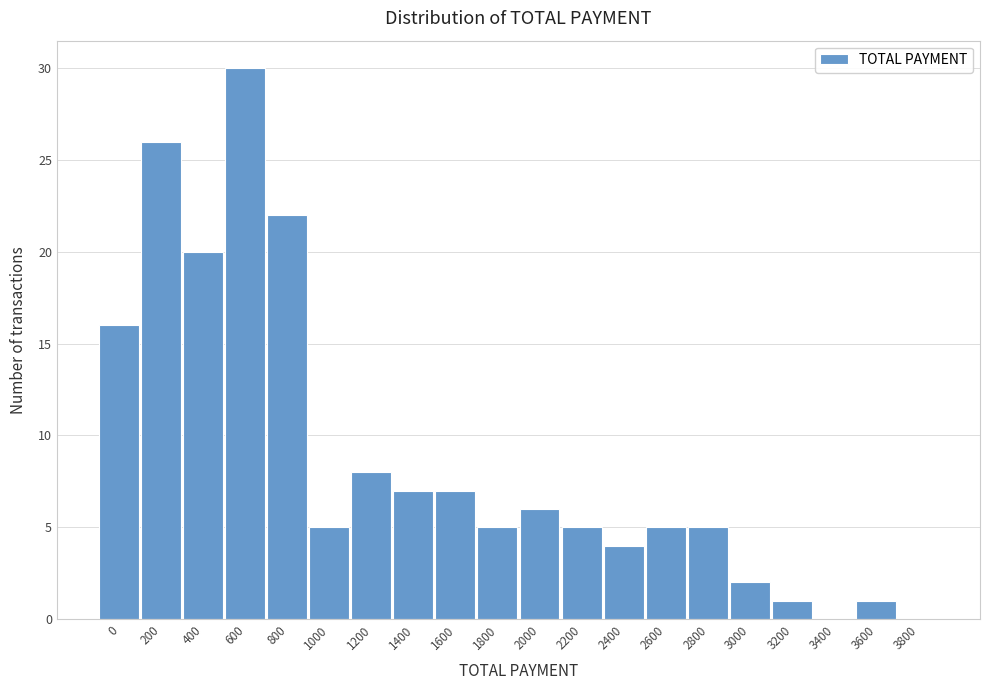

Reading right to left, what are all the values shown in this chart?

3800=0	3600=1	3400=0	3200=1	3000=2	2800=5	2600=5	2400=4	2200=5	2000=6	1800=5	1600=7	1400=7	1200=8	1000=5	800=22	600=30	400=20	200=26	0=16